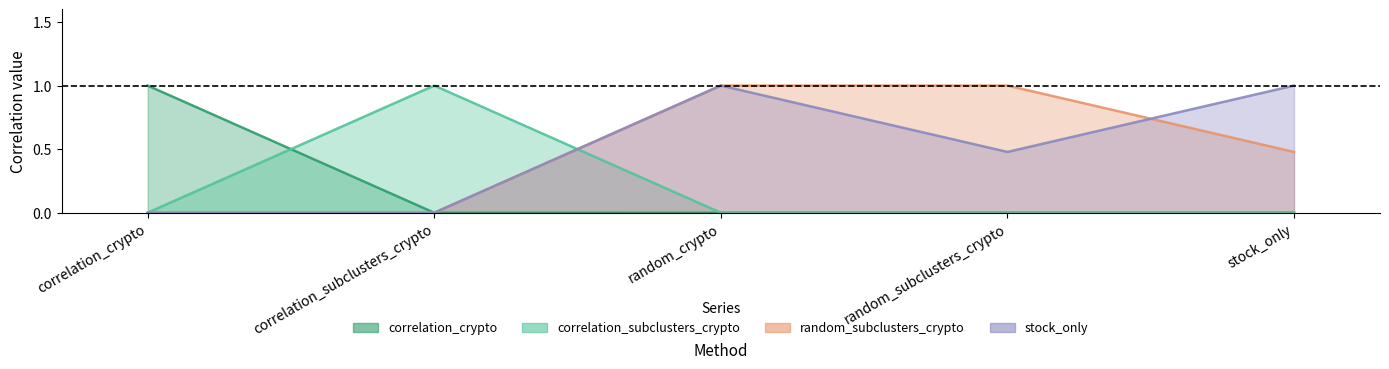

True or false: correlation_crypto has a value of 0.5 at random_subclusters_crypto.

False